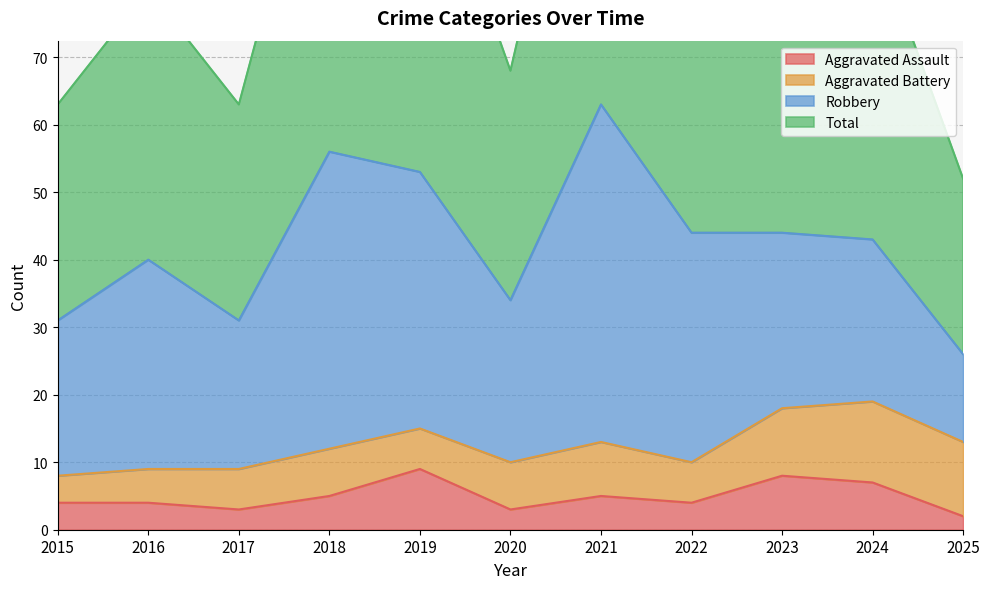

What is the highest value of the Aggravated Assault series?

9